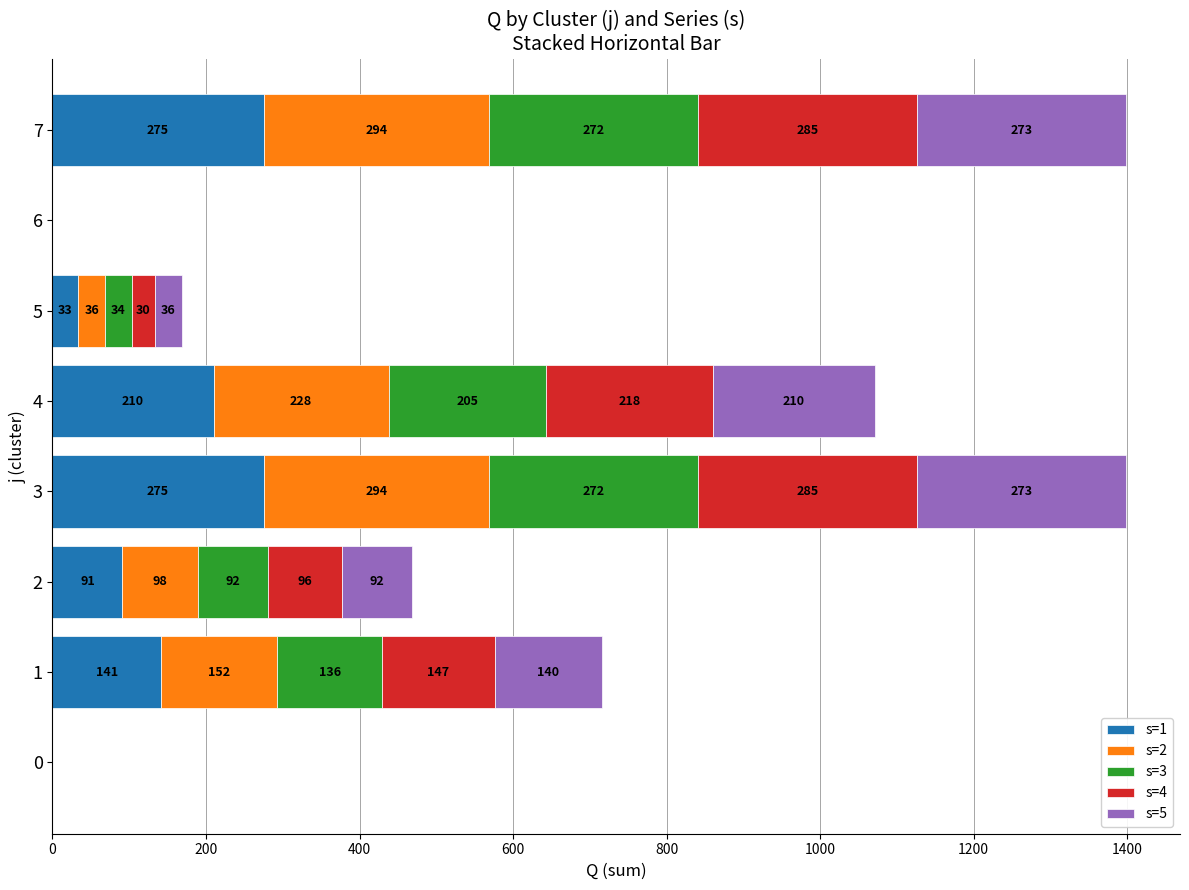

What is the total value across all series at 7?

1399